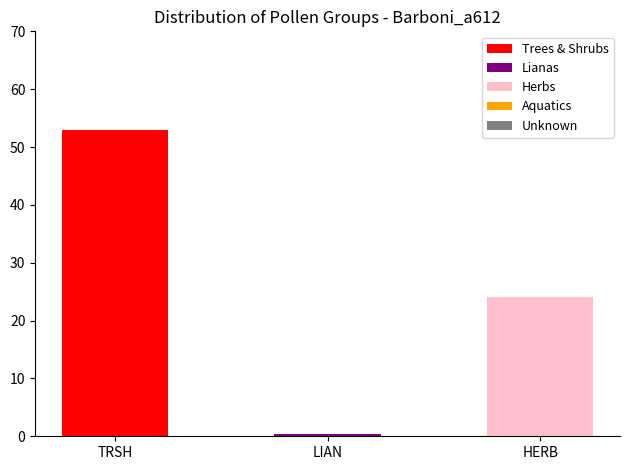

Is it true that Trees & Shrubs equals 52.9 at TRSH?

True